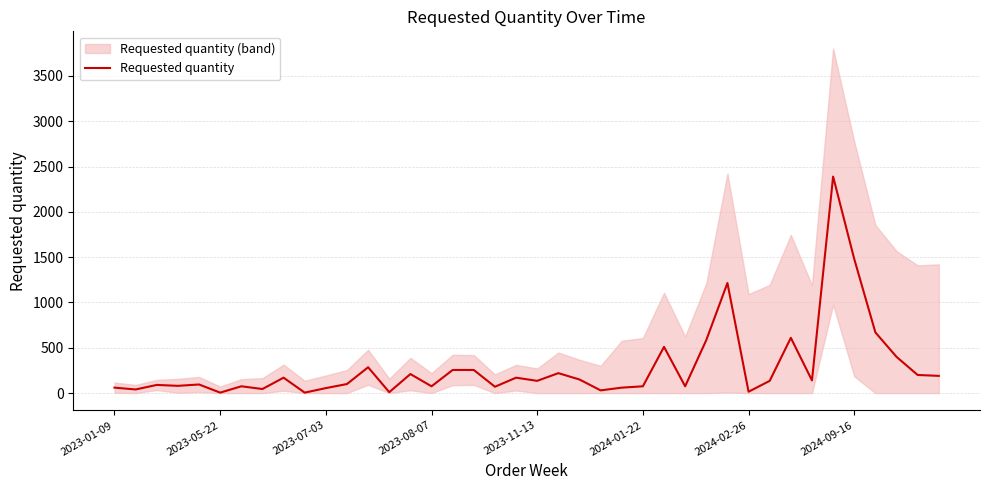

Where does the data first go above 135?

8